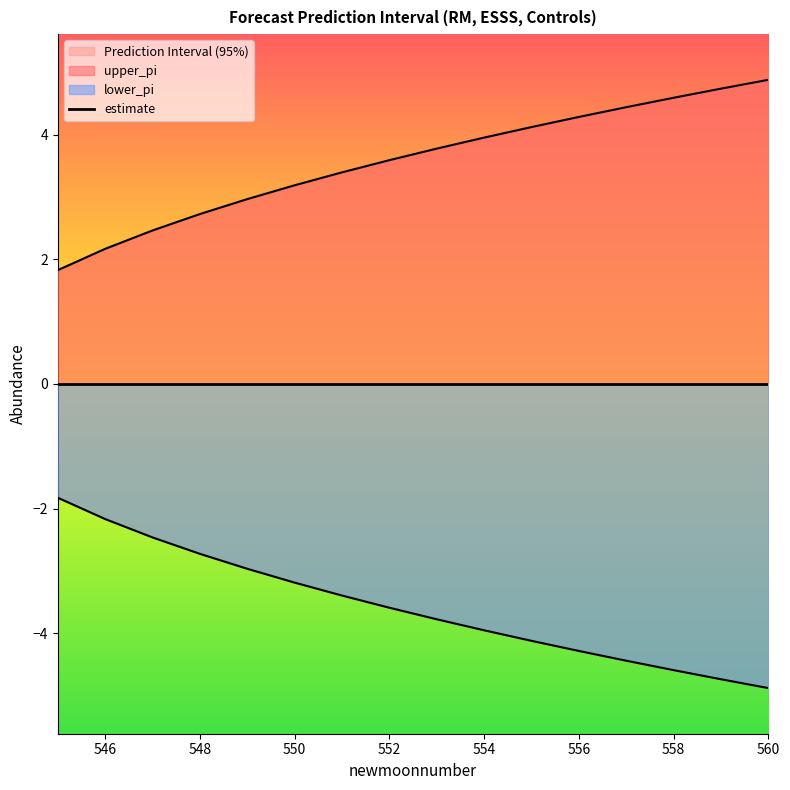

Which label corresponds to the smallest value in the chart?

560